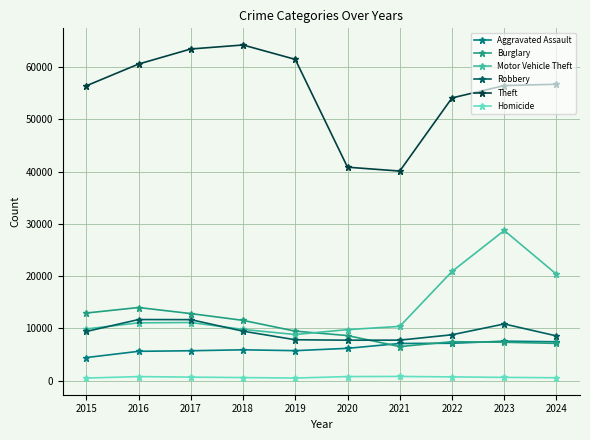

List the series in order of their peak value, highest first.

Theft, Motor Vehicle Theft, Burglary, Robbery, Aggravated Assault, Homicide